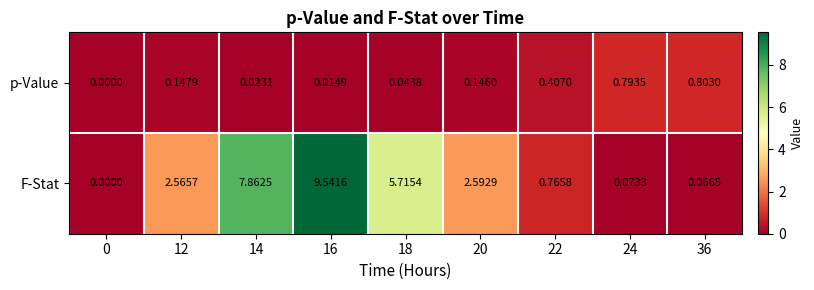

List the series in order of their overall mean, lowest first.

p-Value, F-Stat